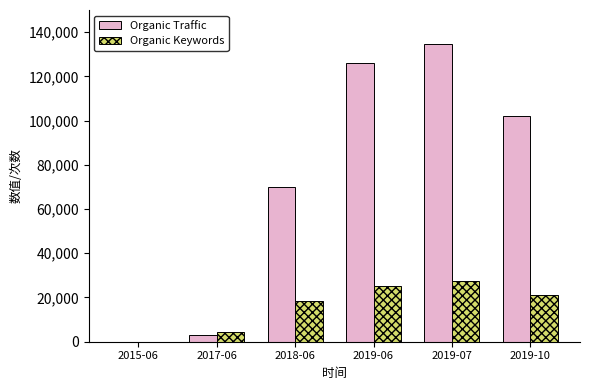

Where is Organic Keywords nearest to the value 13775?

2018-06